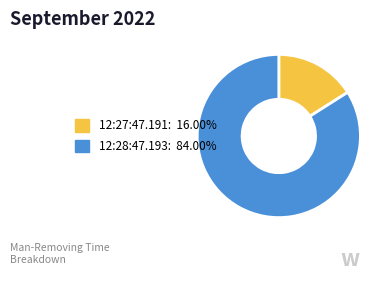

Does any single category account for the majority?

Yes